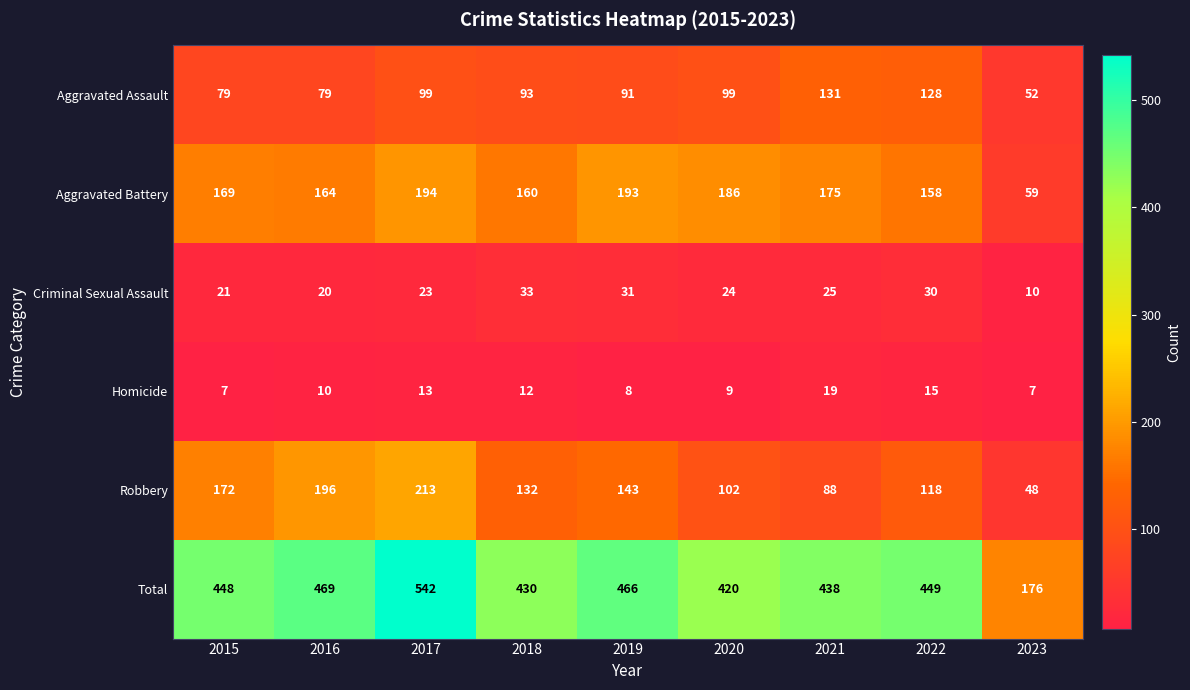

What is the difference between the highest and lowest values at 2016?

459